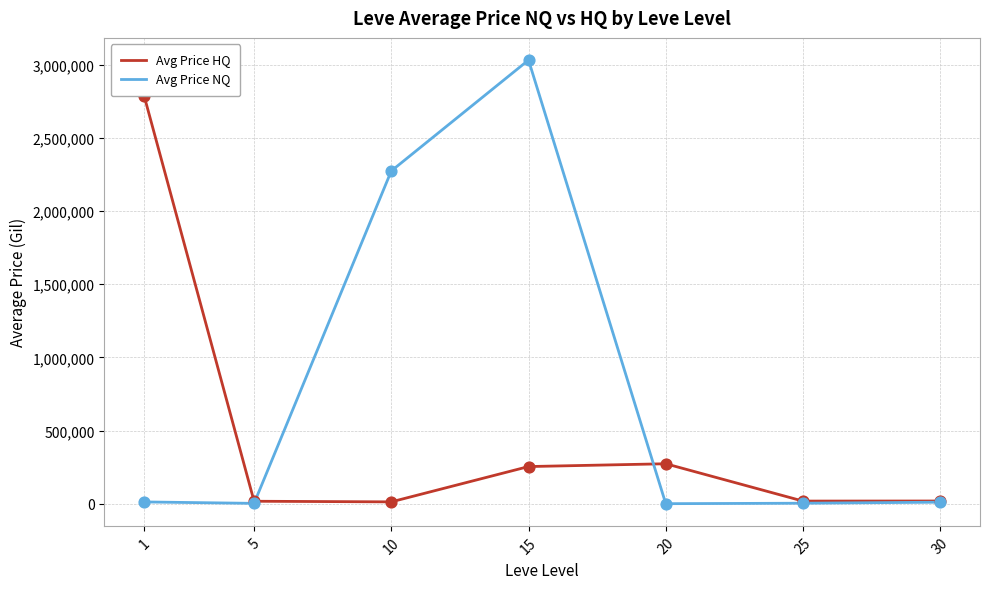

Is the value of Avg Price HQ at 5 greater than the value of Avg Price NQ at 15?

No